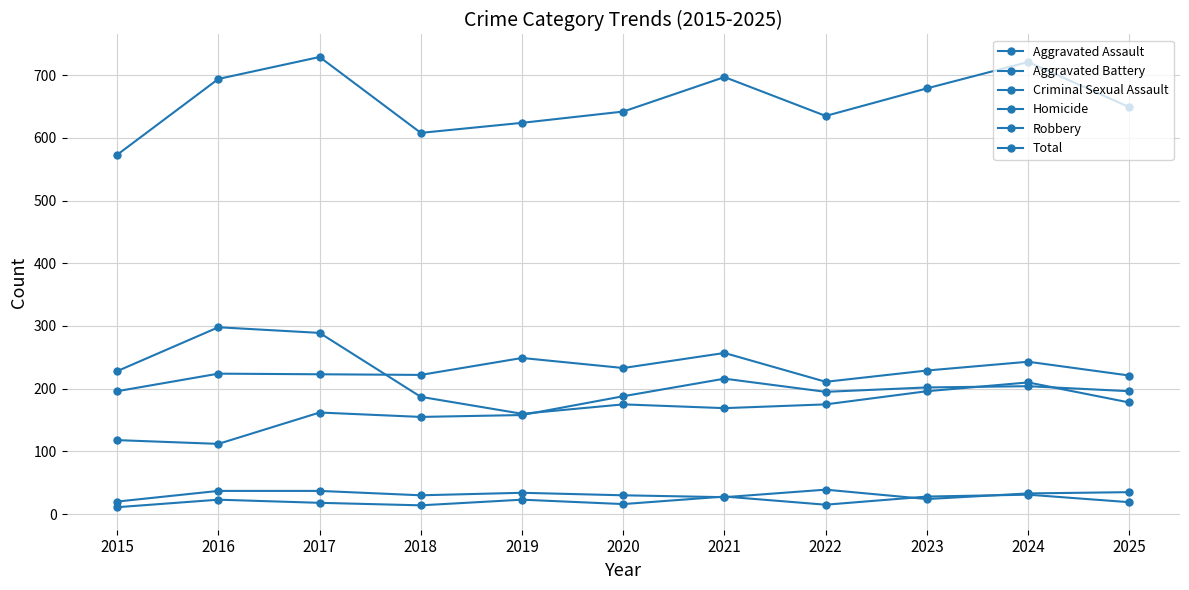

At which label does Criminal Sexual Assault reach its minimum?

2015